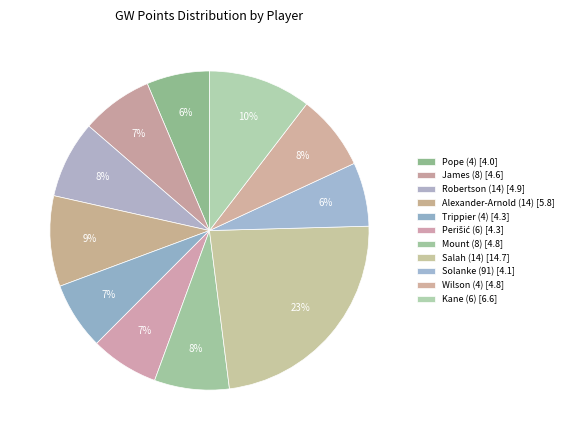

How many slices are in this pie chart?

11